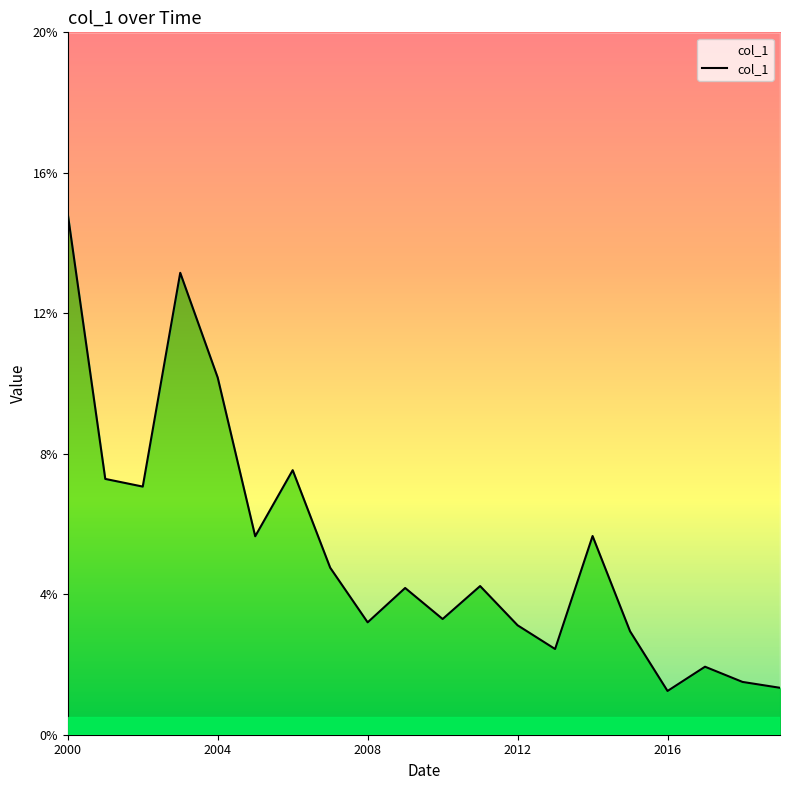

The chart shows a value of 0.0 at 2004. True or false?

False